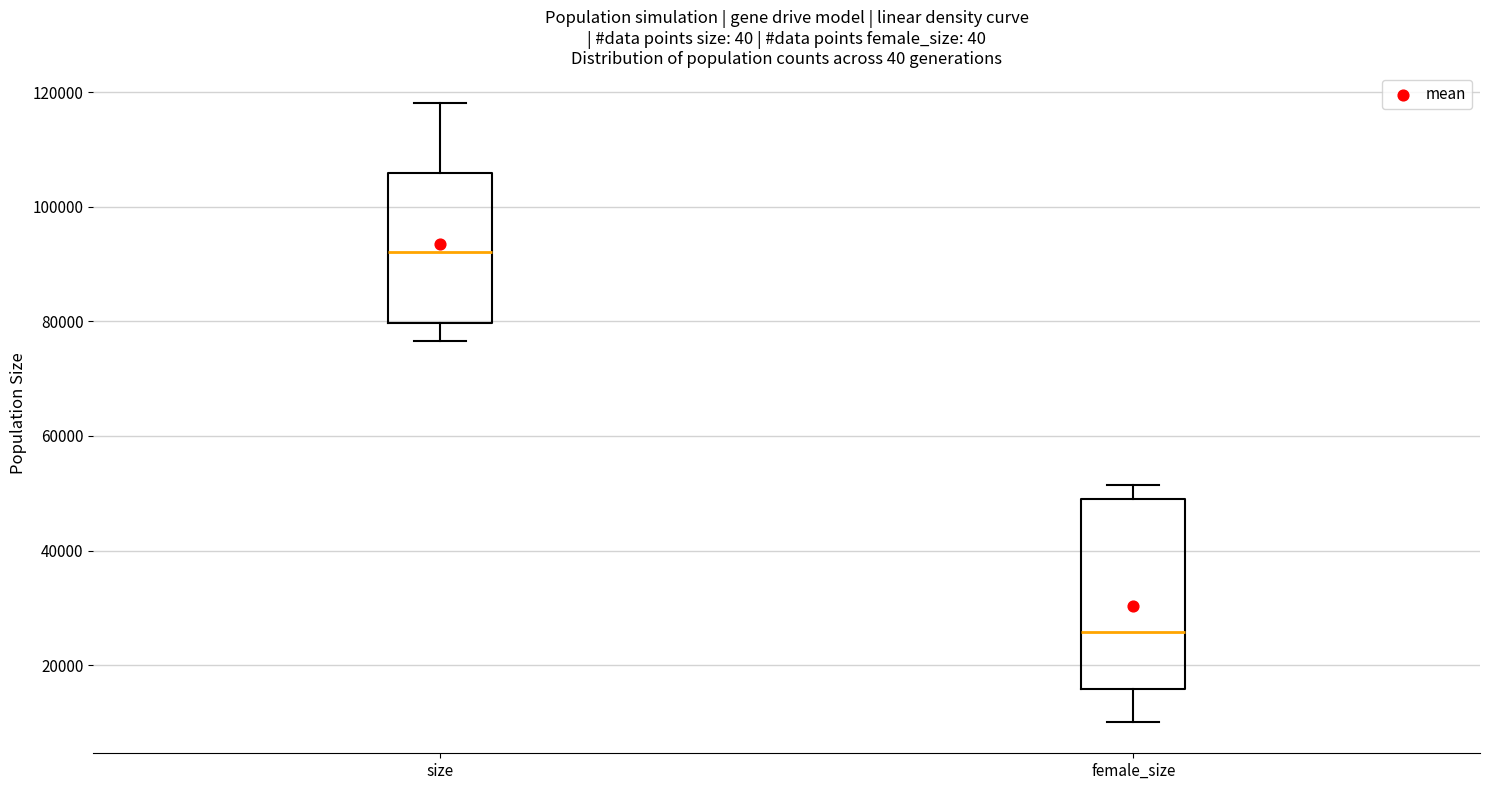

Reading left to right, read every box against the y-axis: the position of its median line, the range the box covers, and the ends of its whiskers. The values are not printed on the chart, so give them approximately, as read against the axis.

size: median 92000, box 80000 to 106000, whiskers 76000 to 118000
female_size: median 26000, box 16000 to 48000, whiskers 10000 to 52000